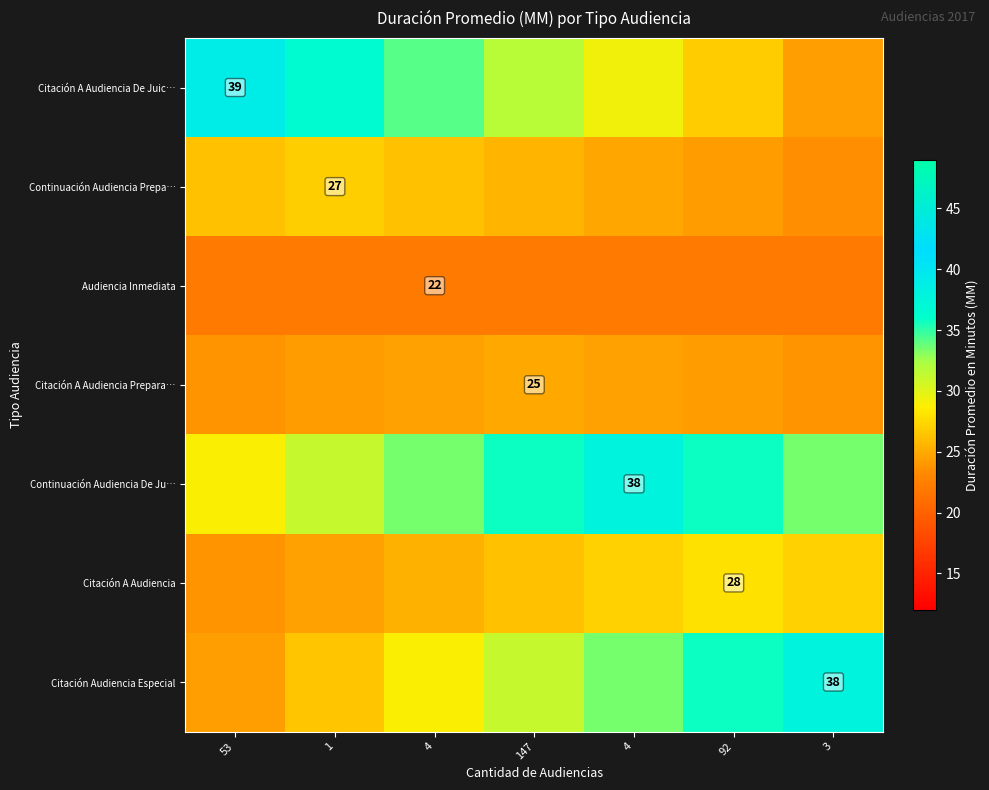

At how many categories does at least one series exceed 33?

7